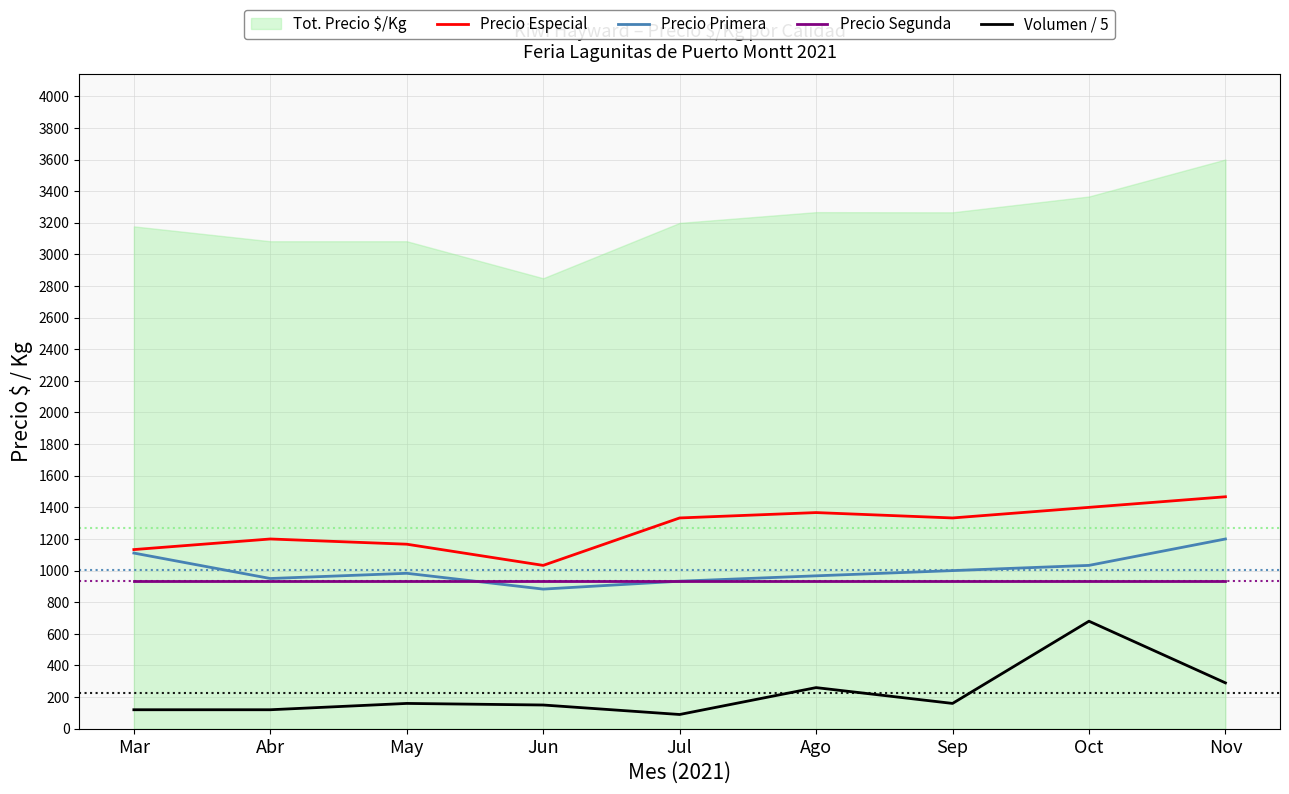

True or false: Volumen / 5 and Precio Especial intersect in this chart.

False